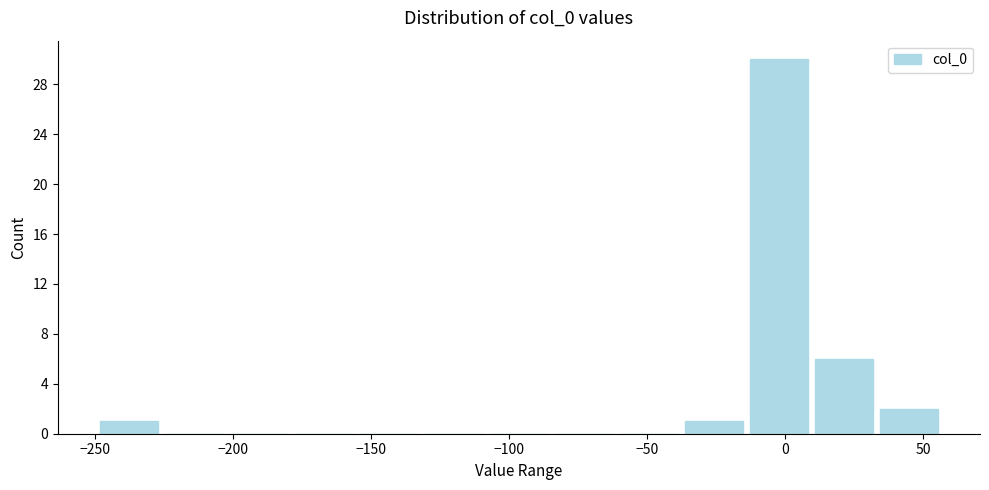

Reading left to right, list every bar in this chart as the range it spans on the x-axis followed by its height. Neither the bar edges nor the heights are printed on the chart, so give them approximately, as read against the axes.

-250 to -225: 1
-225 to -200: 0
-200 to -180: 0
-180 to -155: 0
-155 to -130: 0
-130 to -105: 0
-105 to -85: 0
-85 to -60: 0
-60 to -35: 0
-35 to -15: 1
-15 to 10: 30
10 to 35: 6
35 to 60: 2